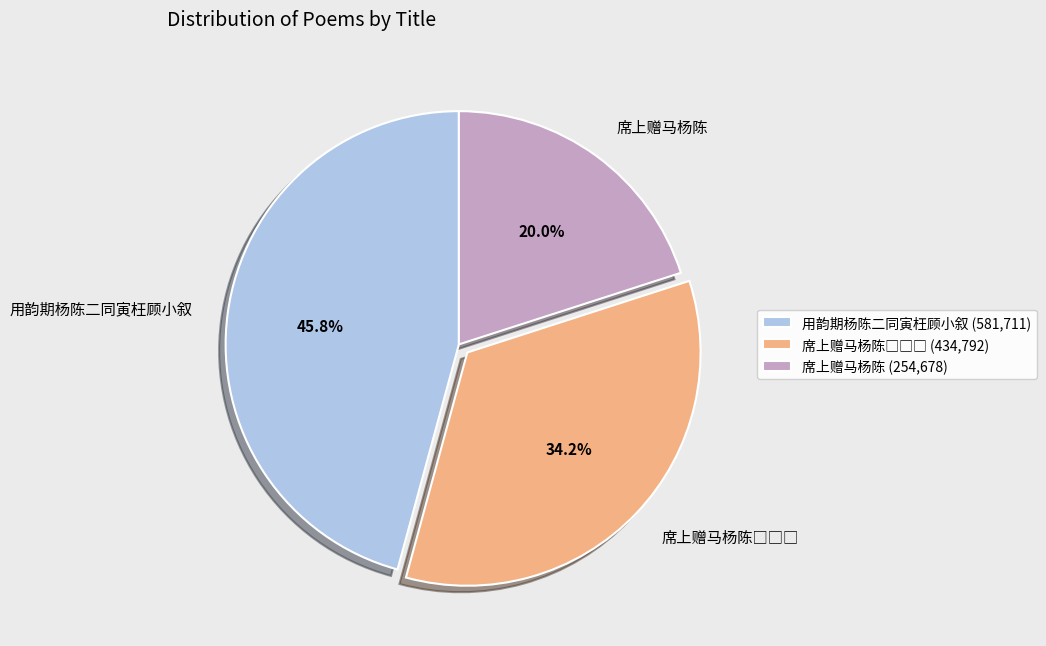

What is the largest slice in the pie chart?

用韵期杨陈二同寅枉顾小叙 (581,711)